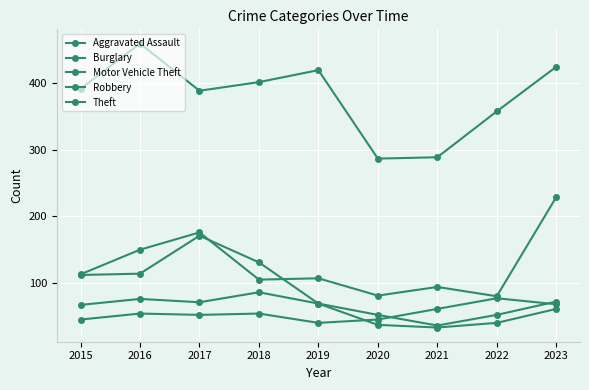

True or false: Burglary and Theft intersect in this chart.

False